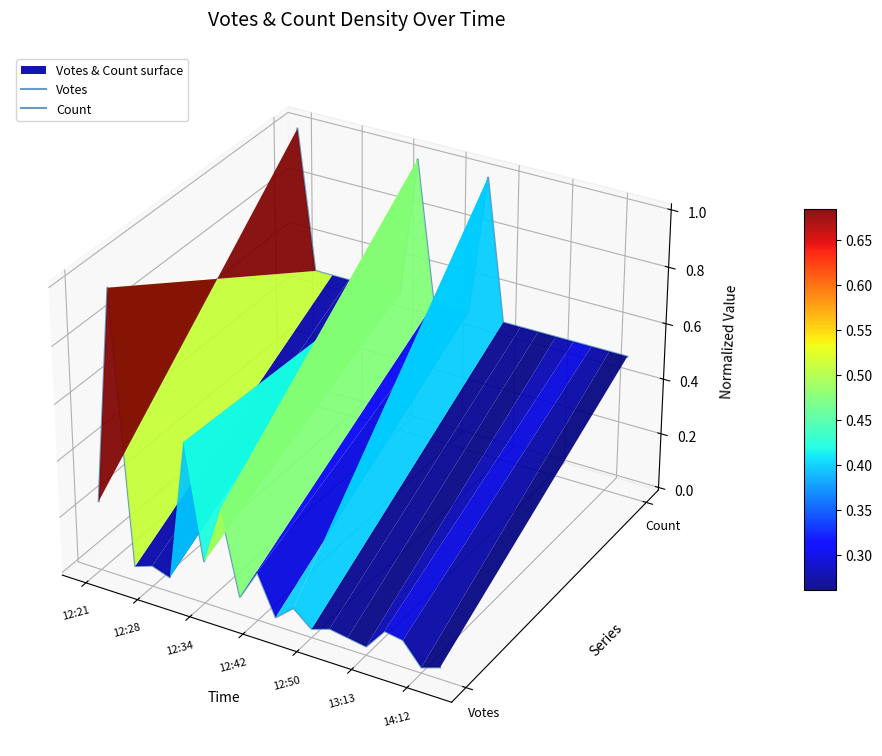

What is the sum of all Count values?

0.5